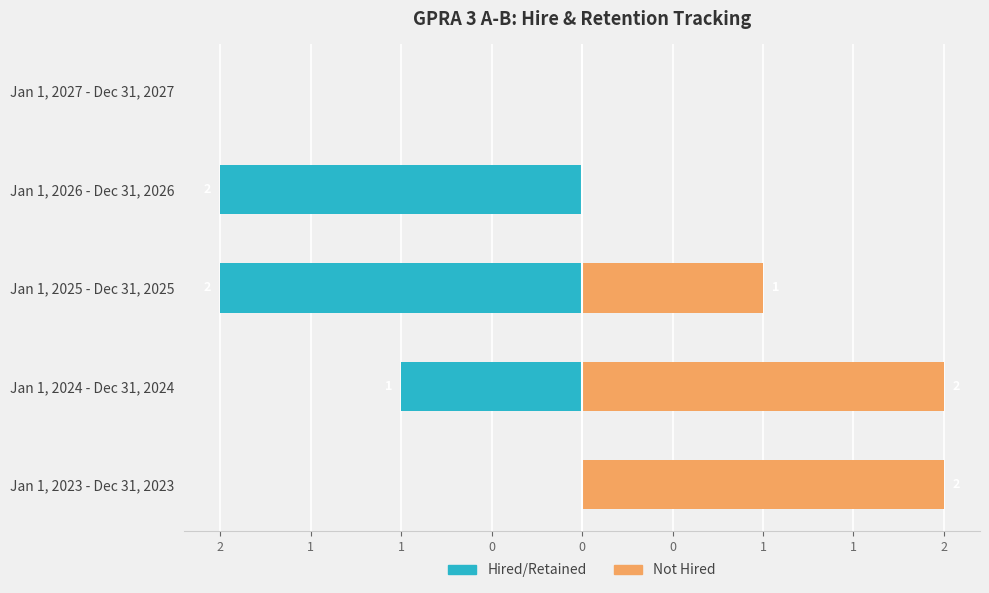

How many categories are shown in the chart?

5